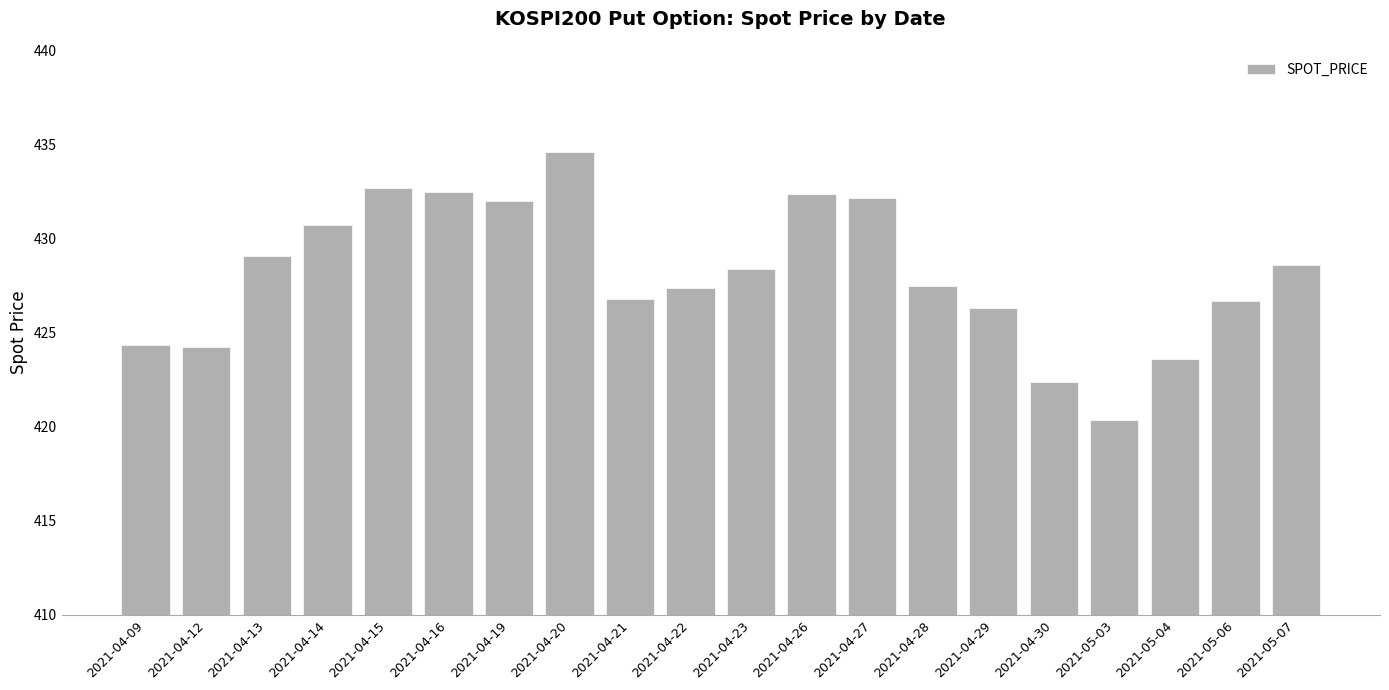

What is the maximum value shown in the chart?

434.6